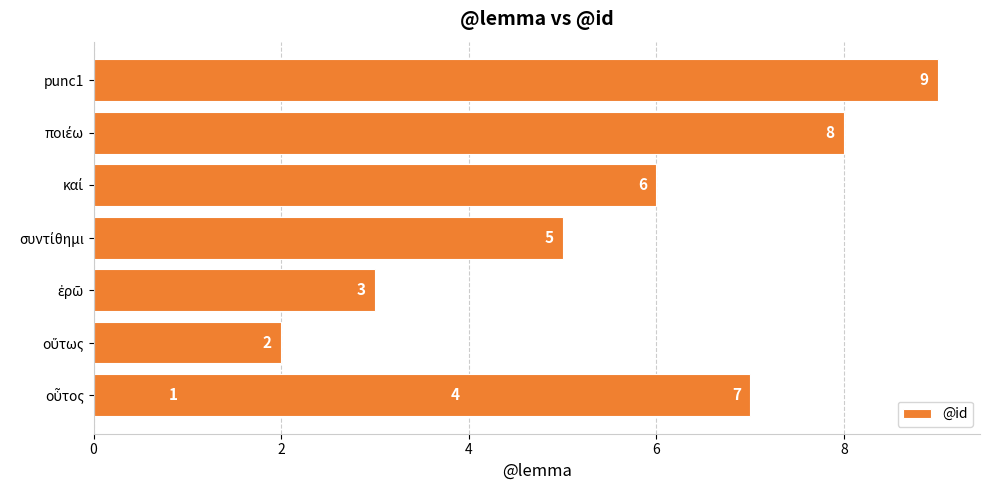

What is the change in value from 4 to 7?

+5